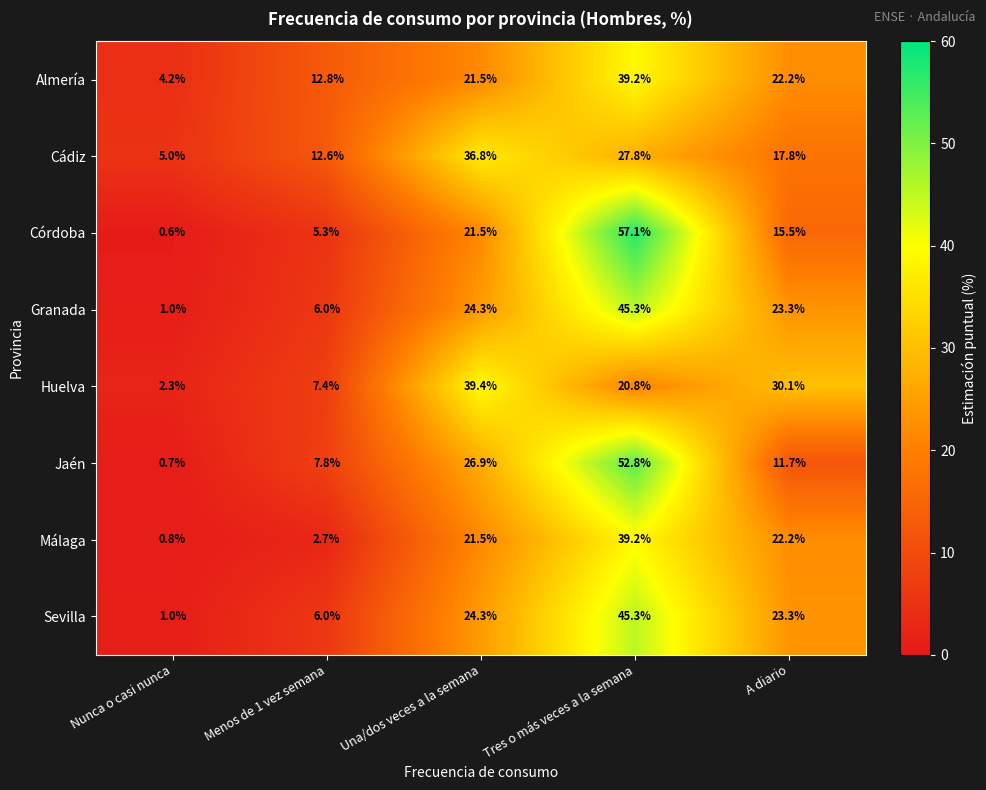

Which label corresponds to the largest value in the chart?

Tres o más veces a la semana